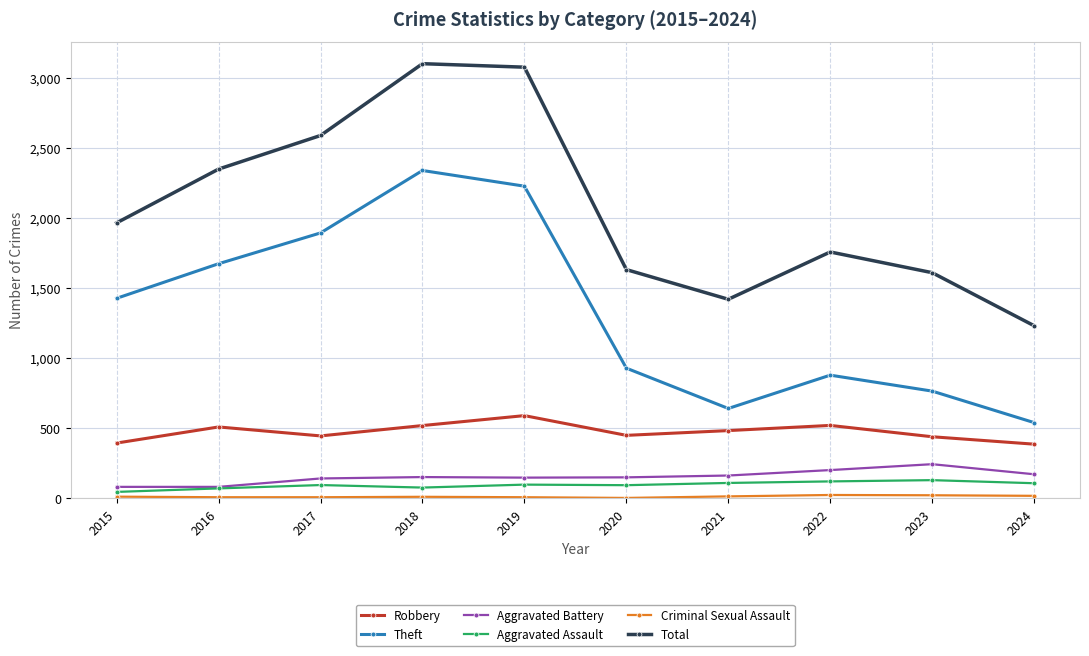

Is it true that Total equals 3105 at 2018?

True